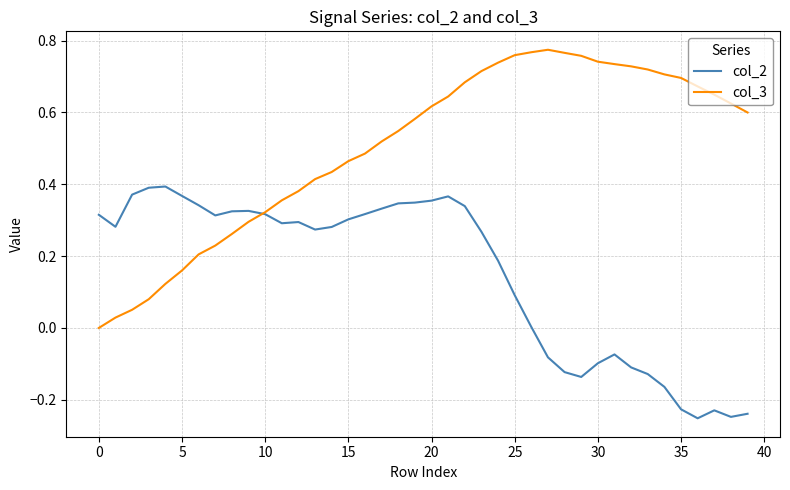

List the series in order of their overall mean, highest first.

col_3, col_2